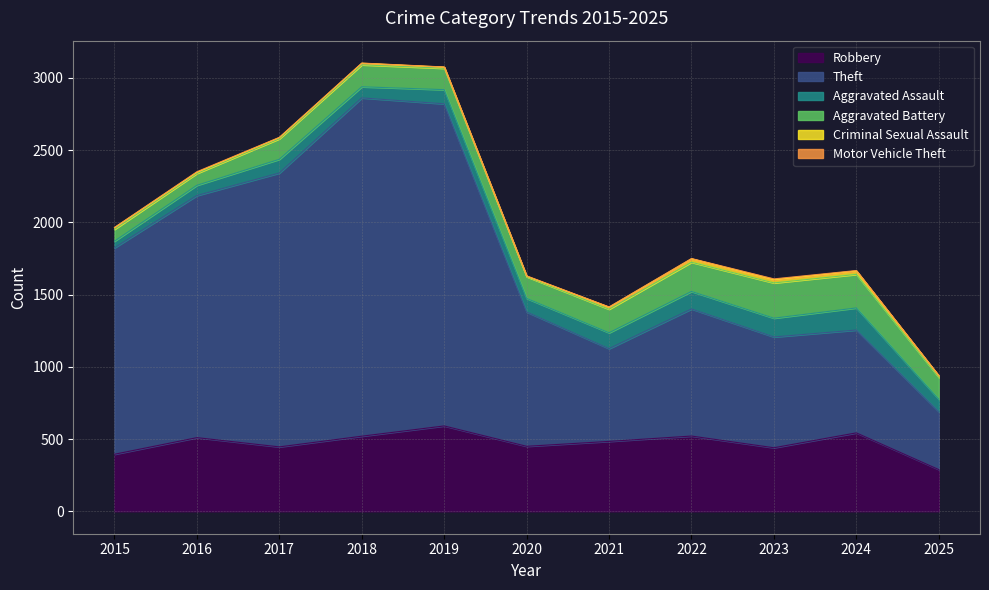

Which series has the largest total across all categories?

Theft